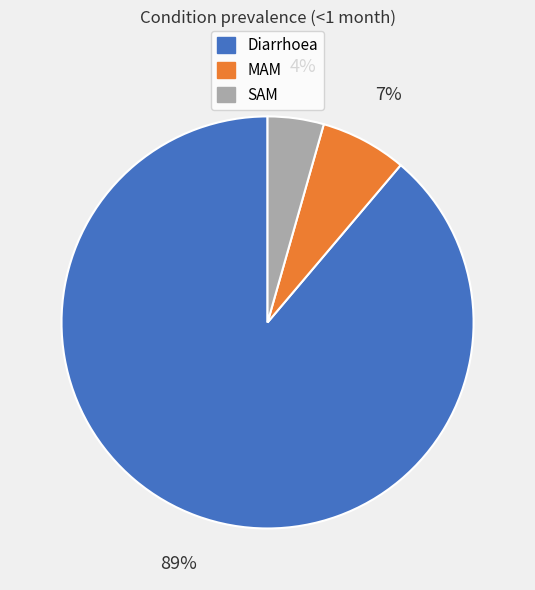

To the nearest percent, what is the average slice percentage?

33%